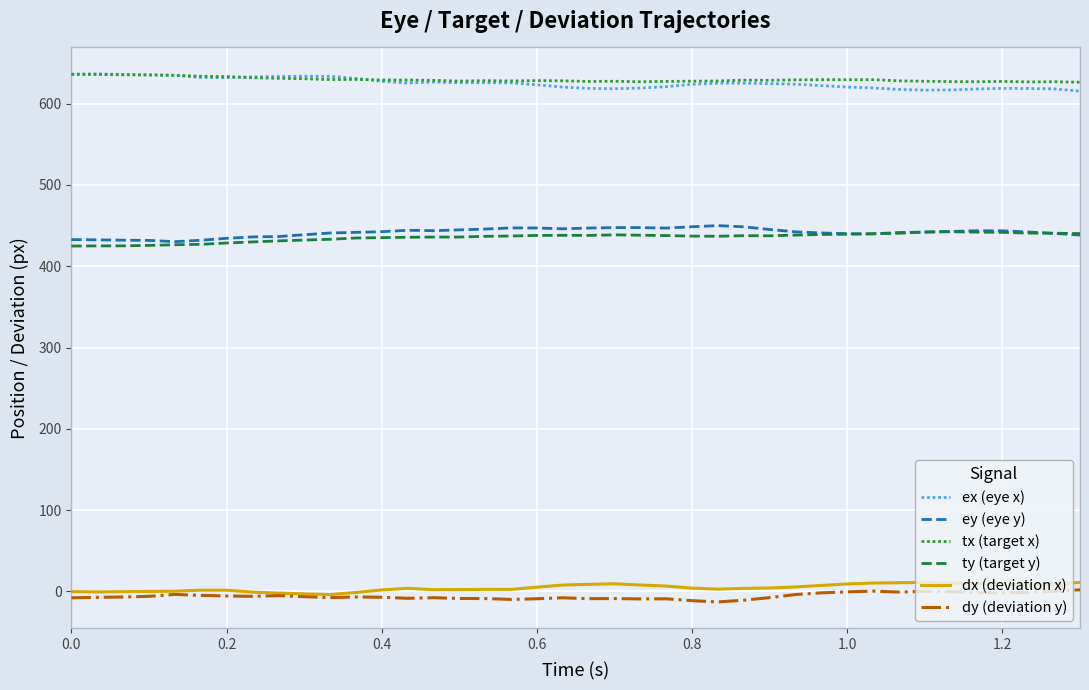

True or false: tx (target x) and ey (eye y) cross at least once.

False